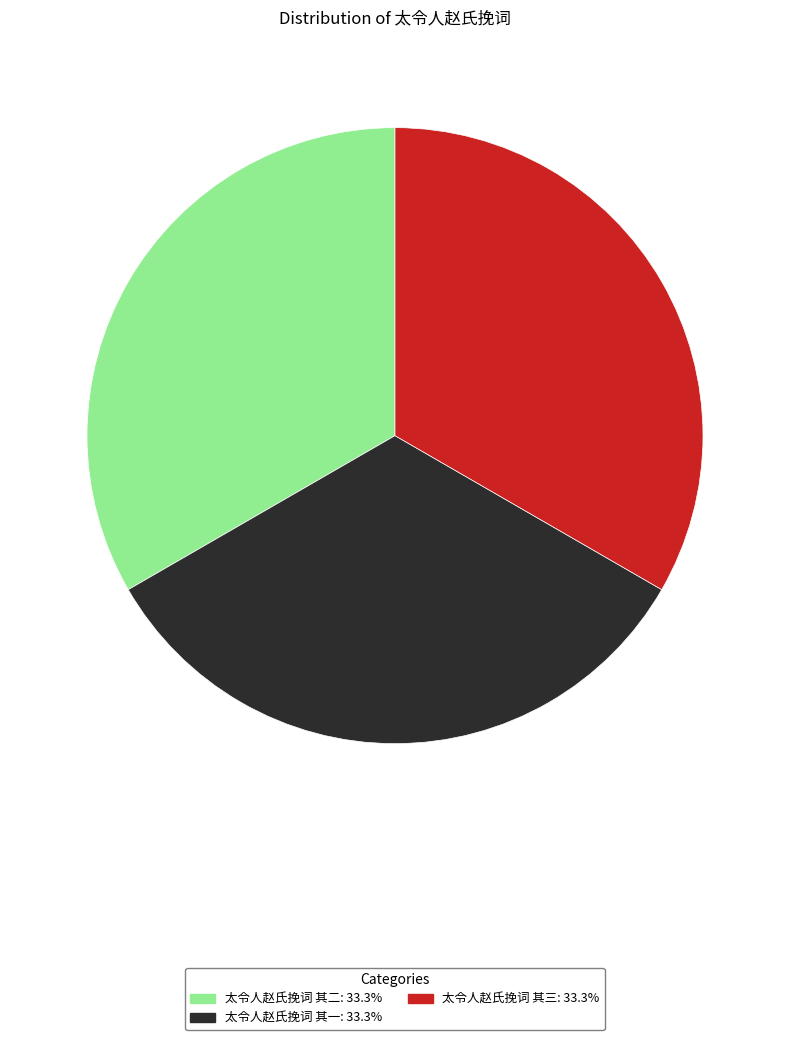

Does any single category account for the majority?

No